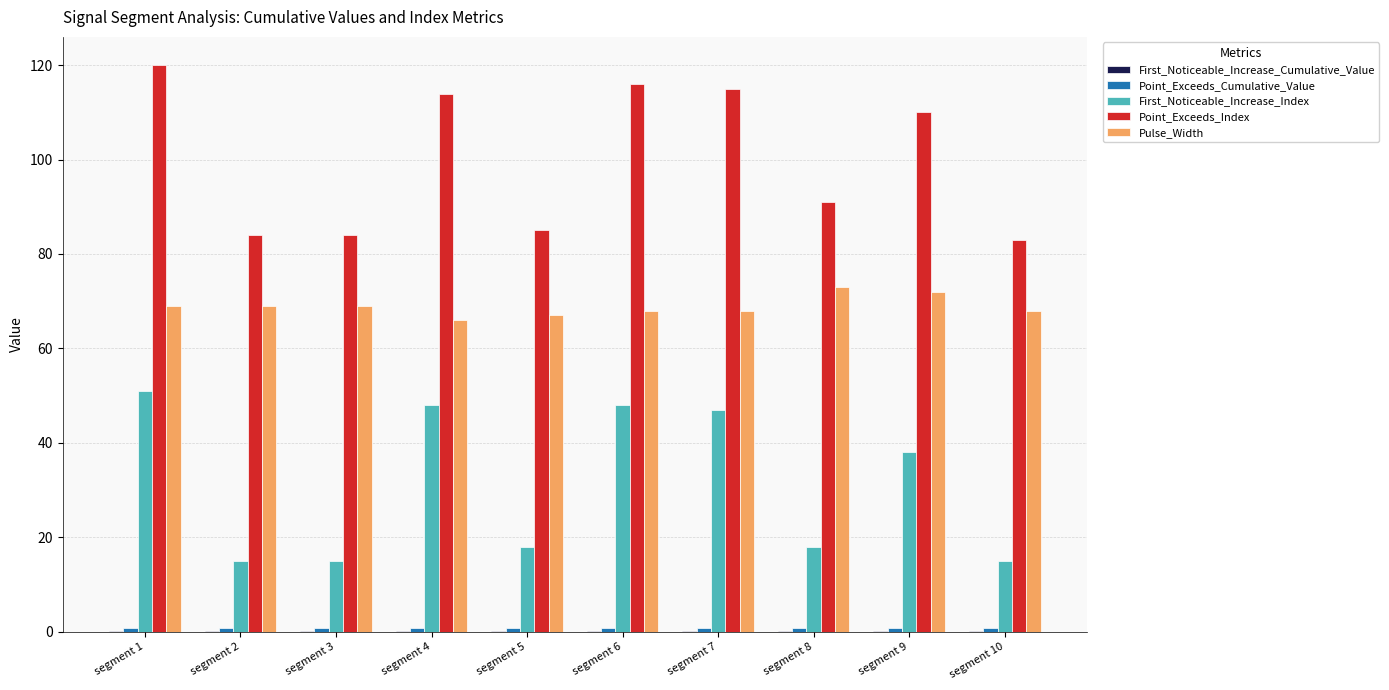

Which series has the largest total across all categories?

Point_Exceeds_Index